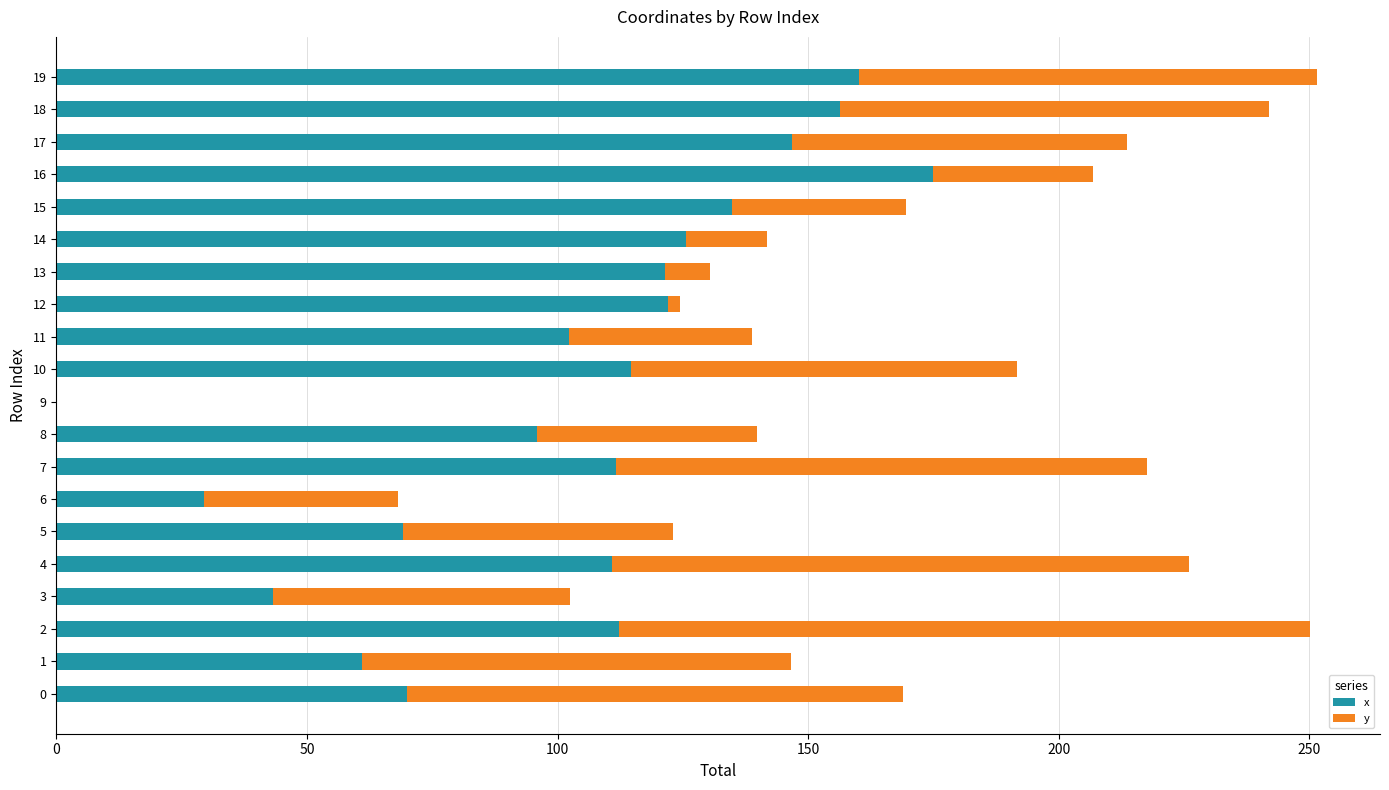

What is the sum of the x values at 17 and 0?

216.8